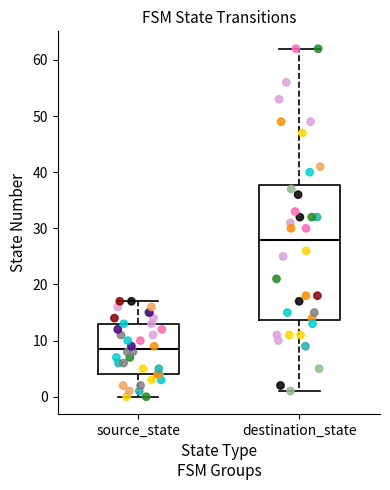

Which box has the lowest median line?

source_state